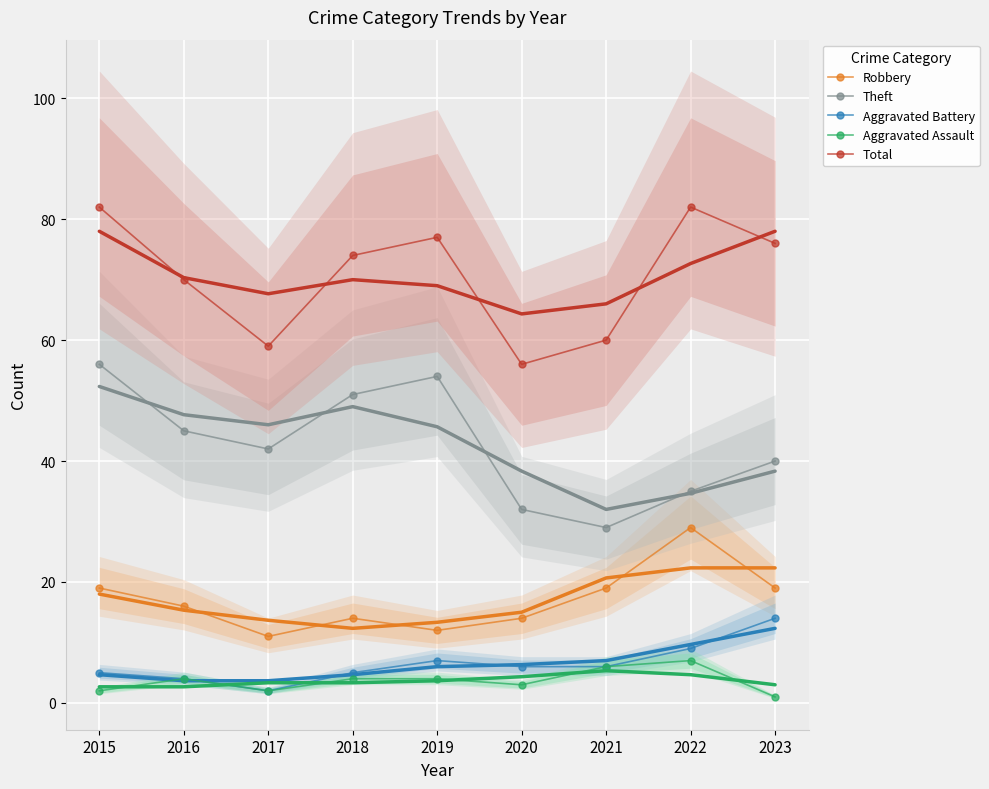

At which label is Aggravated Battery closest to 8?

2019